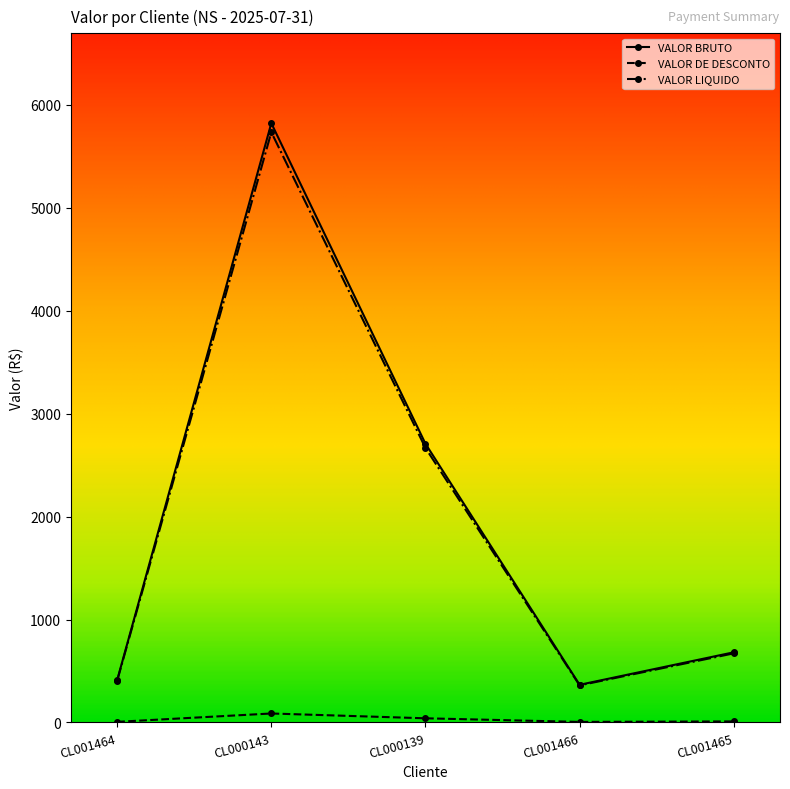

How many values in the VALOR BRUTO series exceed 681?

3